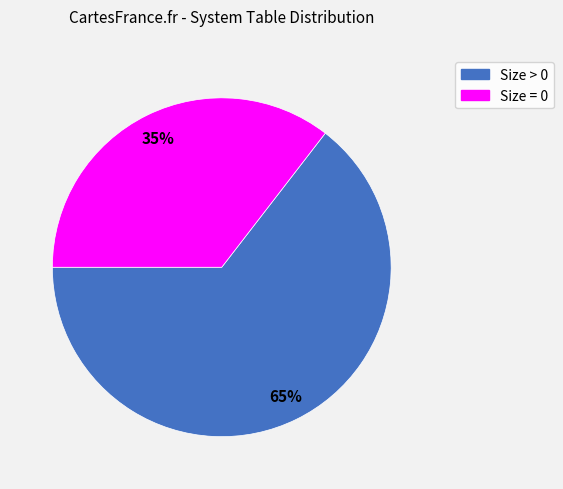

Is it true that Size = 0 is 50% of the pie?

False